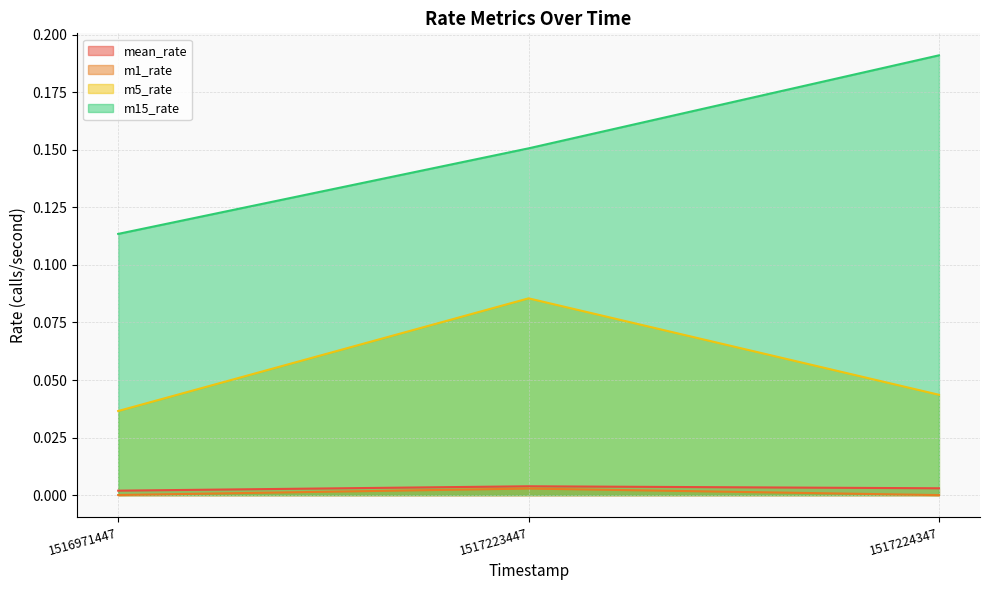

Reading left to right, what are all the values shown in this chart?

mean_rate: 0.0	0.0	0.0
m1_rate: 0.0	0.0	0.0
m5_rate: 0.0	0.1	0.0
m15_rate: 0.1	0.2	0.2